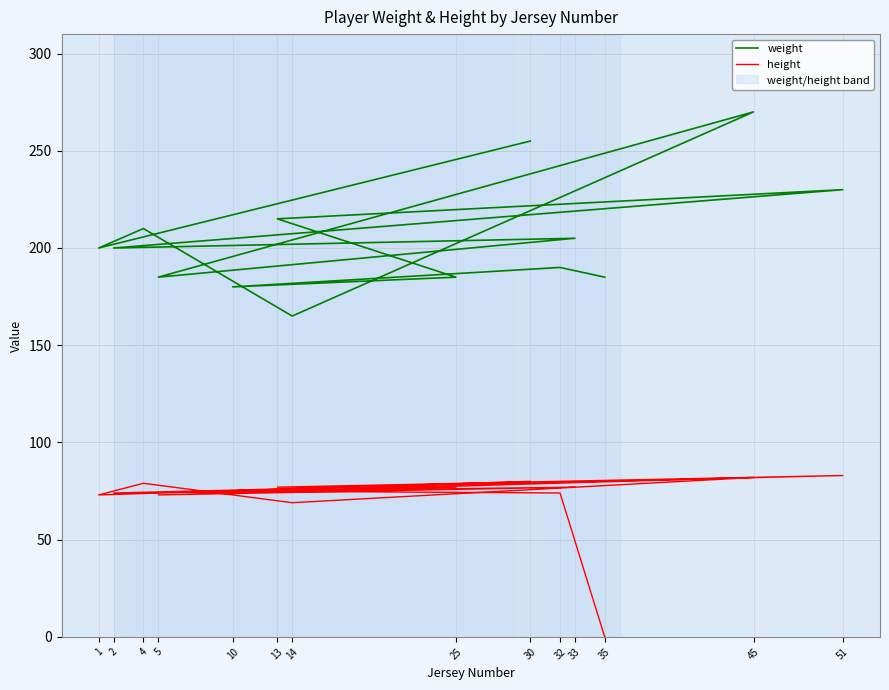

At 32, list the series in order from largest to smallest.

weight, height